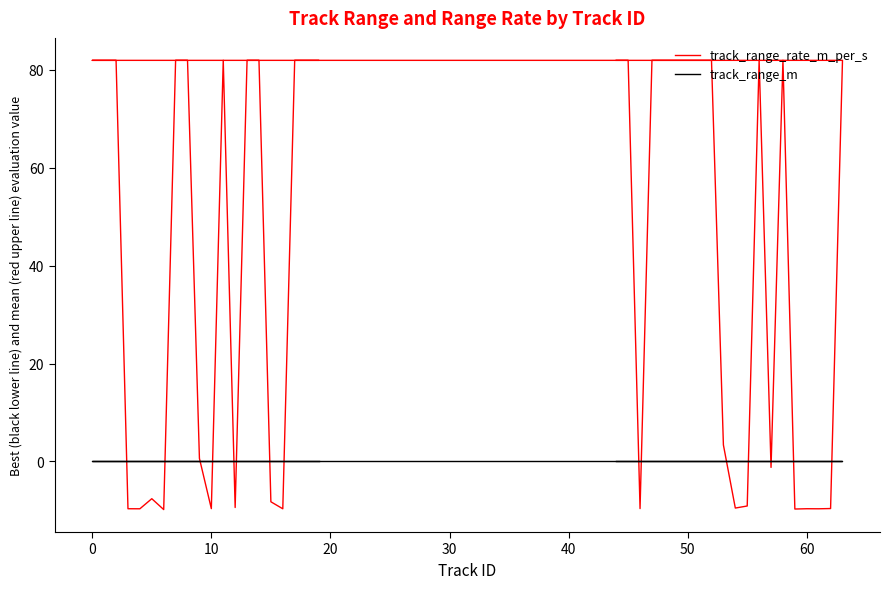

After their last crossing, which series has the higher values: track_range_m or track_range_rate_m_per_s?

track_range_rate_m_per_s